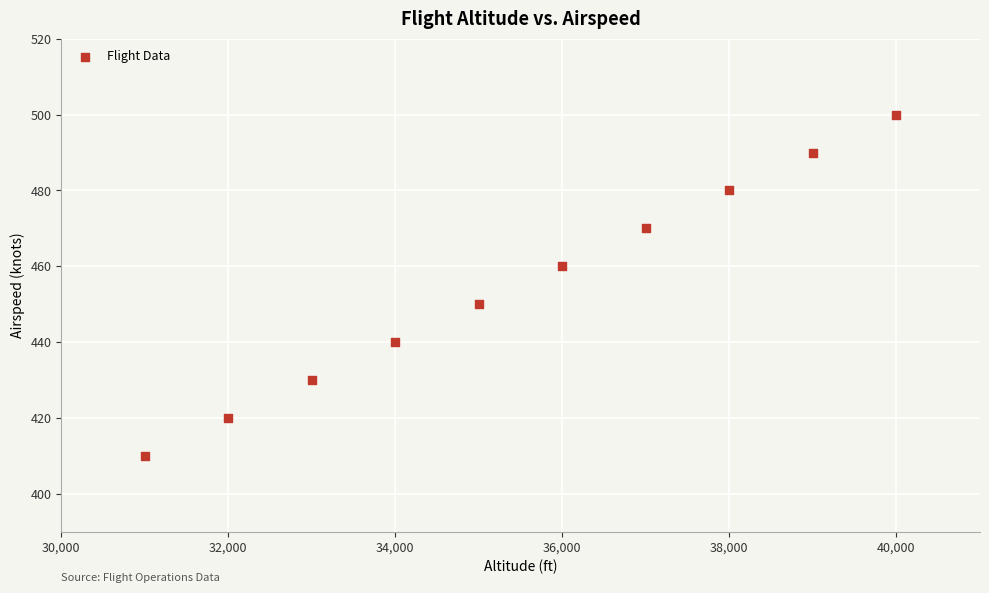

What is the range of X values (max minus min)?

9000